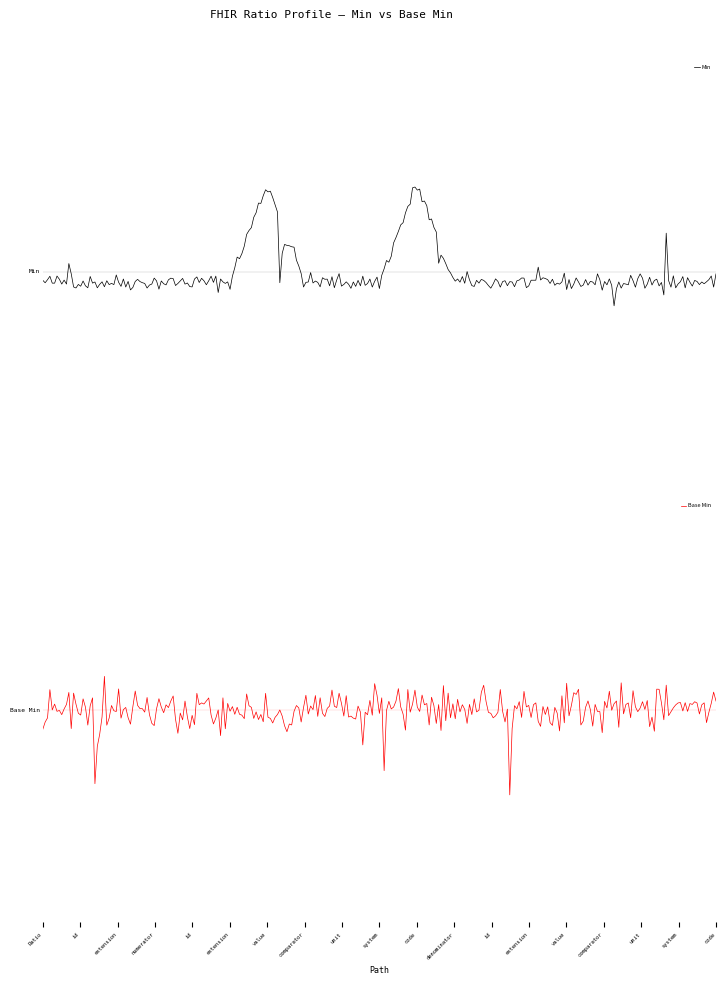

At which label does Min reach its peak?

Ratio.numerator.value